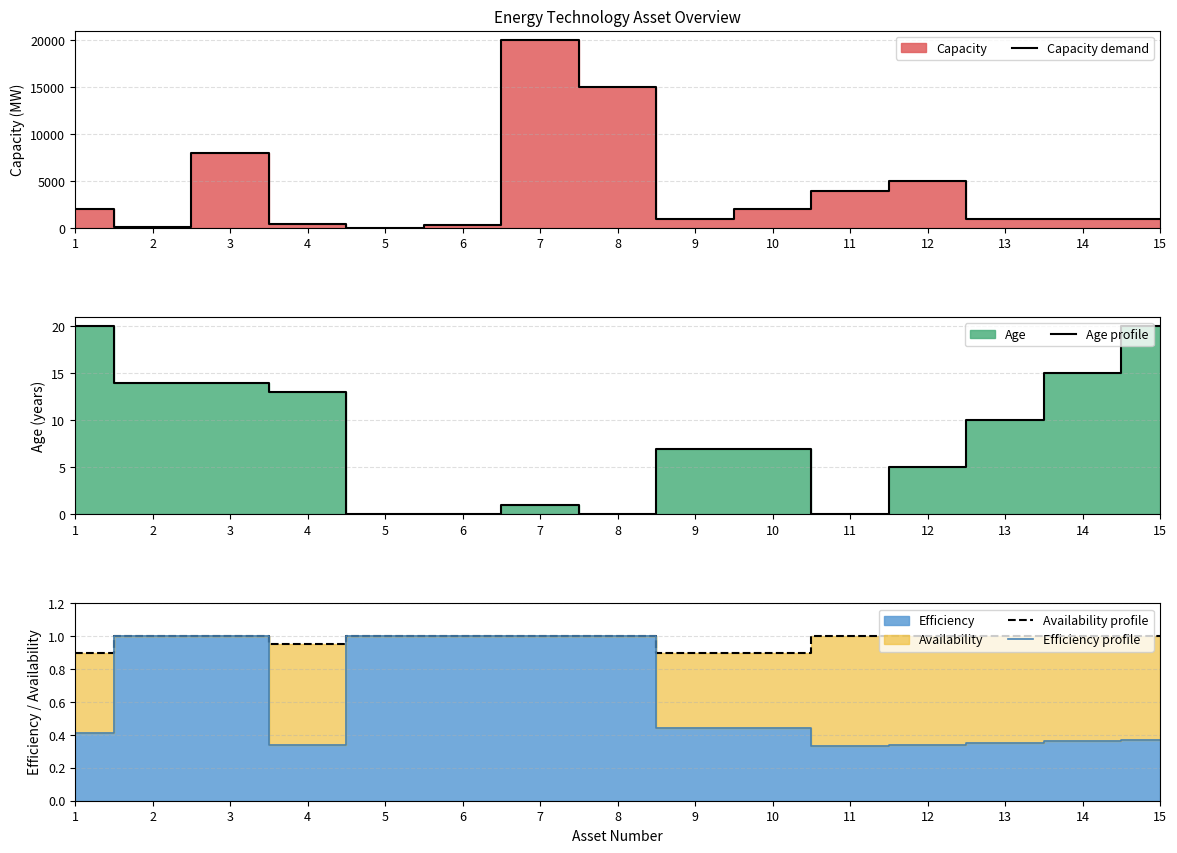

Does the chart display data point markers on the line(s)?

No